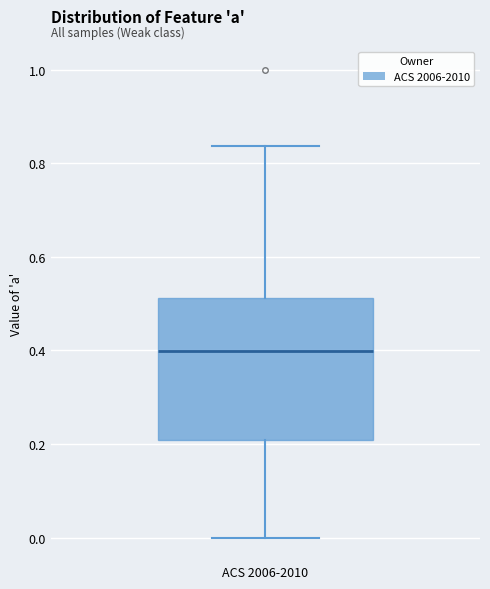

Read this box plot against the y-axis: the position of the median line, the range covered by the box, and the ends of both whiskers. The values are not printed on the chart, so give them approximately, as read against the axis.

median 0.40, box 0.20 to 0.52, whiskers 0.00 to 0.84